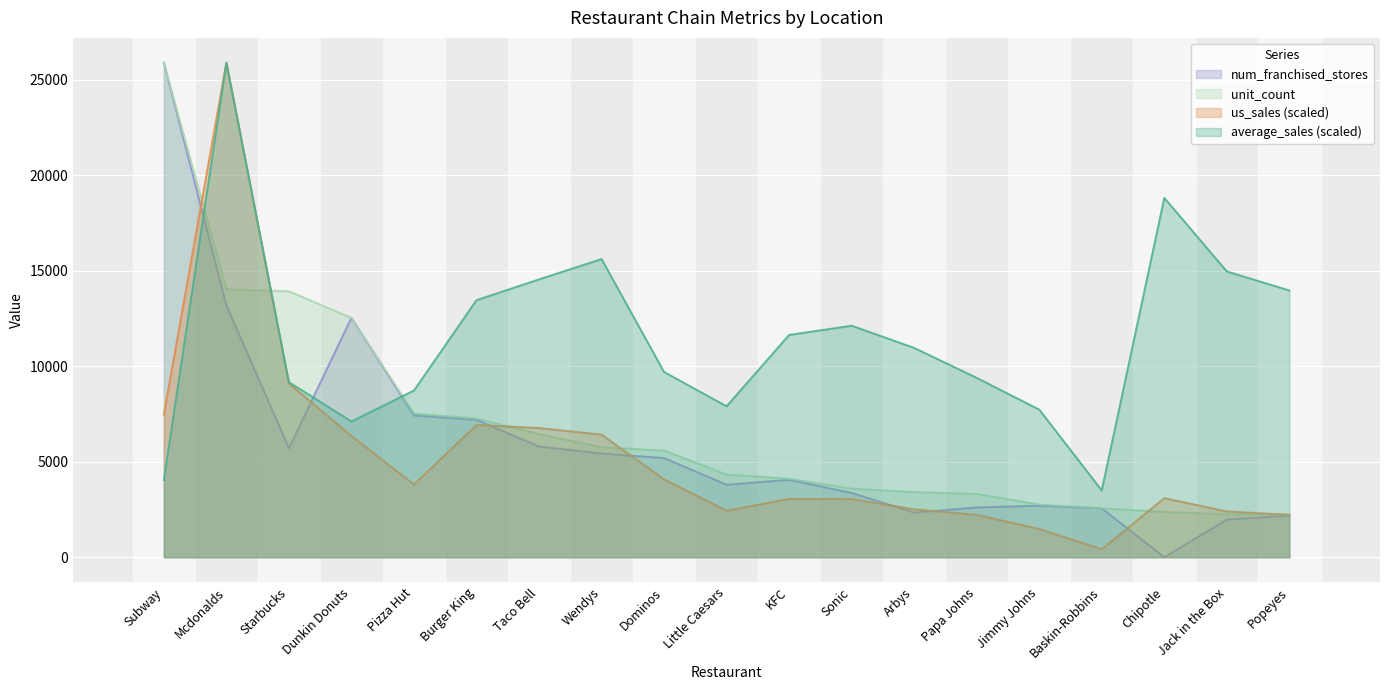

Where is the first local minimum for num_franchised_stores?

Starbucks